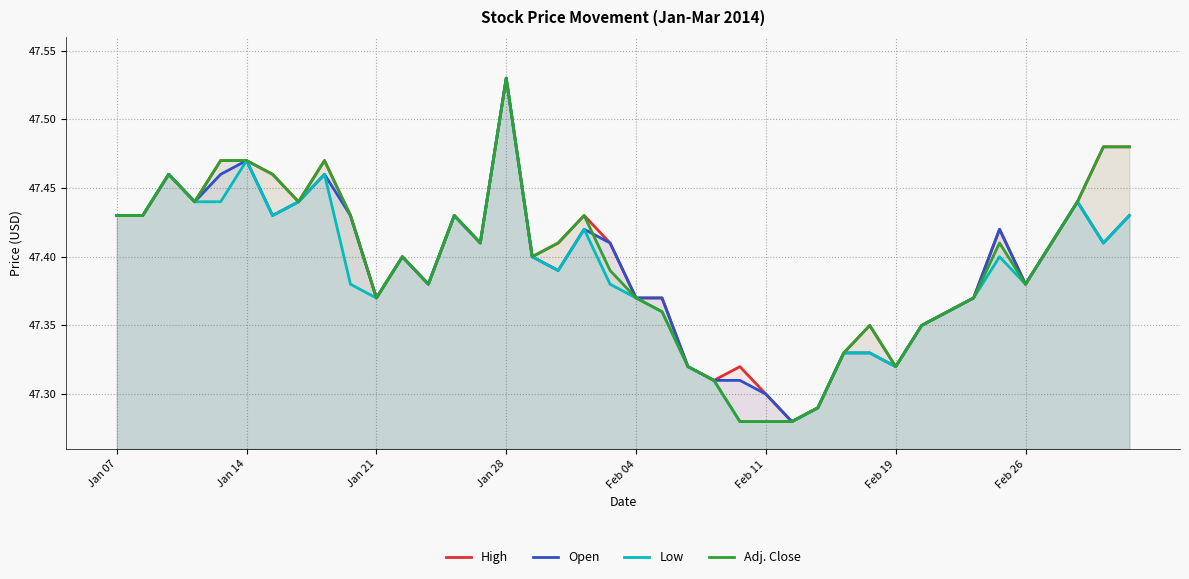

True or false: Open and High intersect in this chart.

False